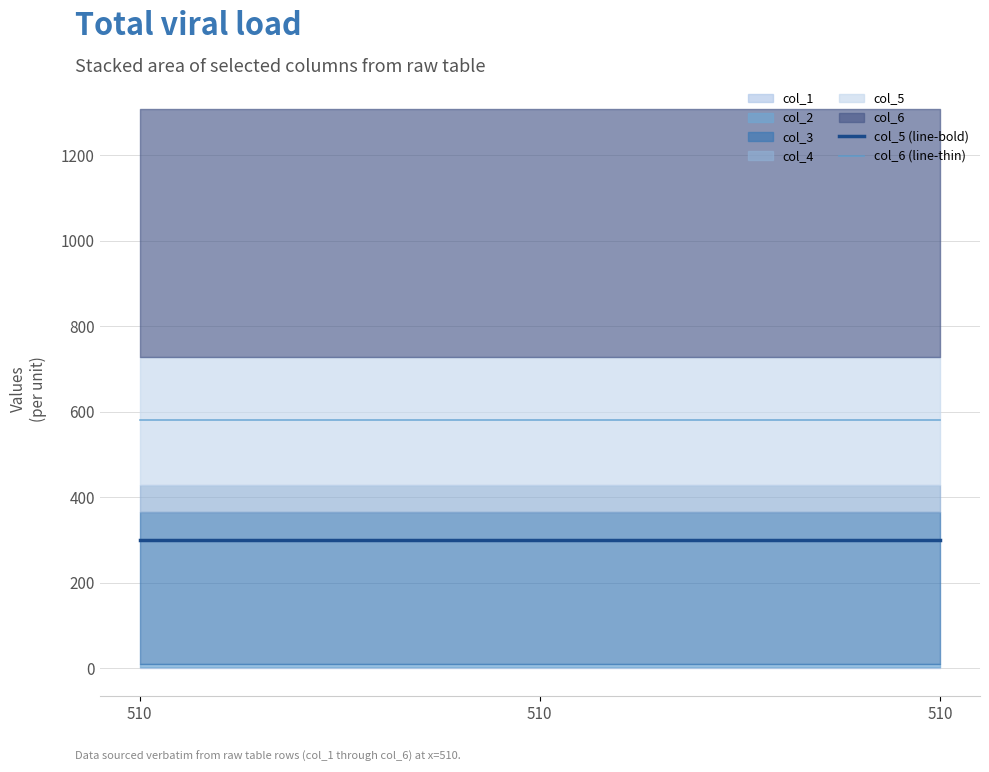

Rank the categories by col_5 (line-bold) value from highest to lowest.

510, 510, 510